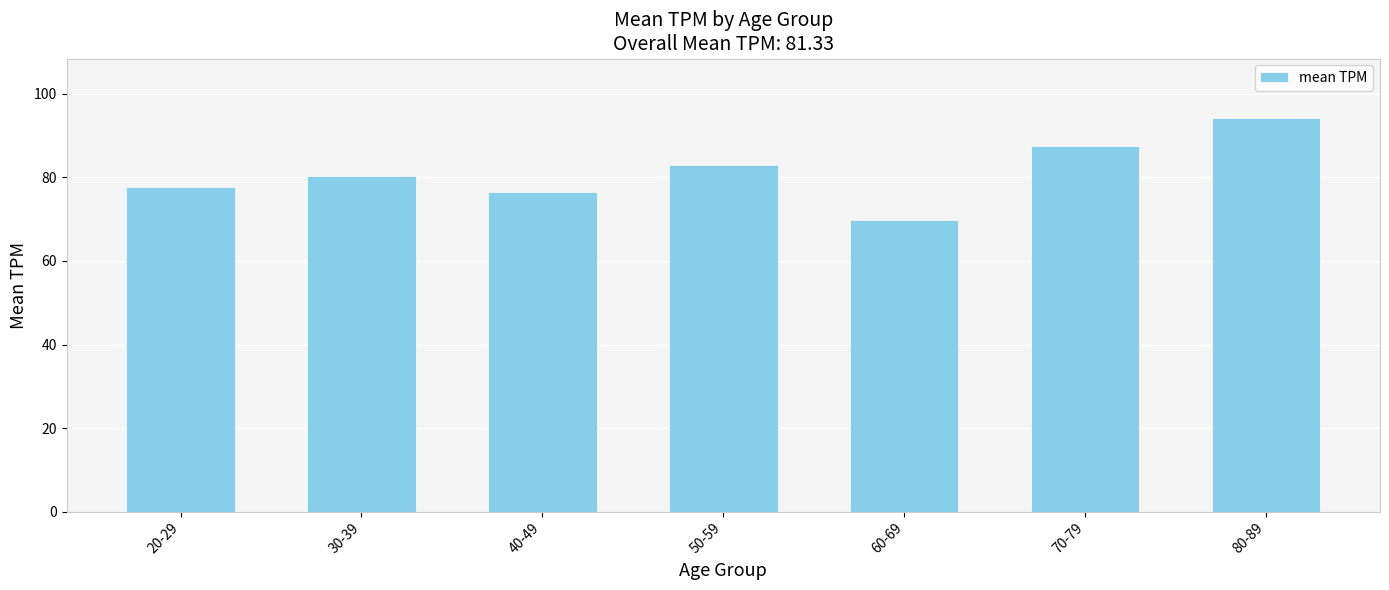

The value at 30-39 is 80.4. True or false?

True